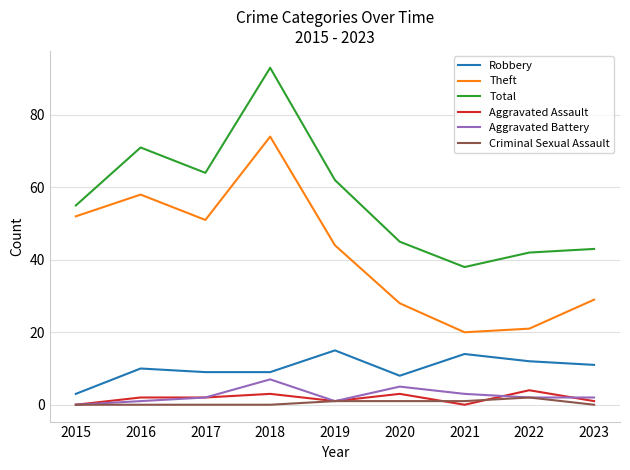

At which label is Theft closest to 47?

2019